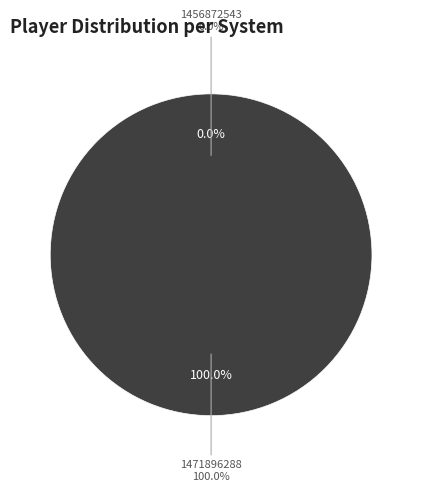

Rank the categories by value from highest to lowest.

1471896288, 1456872543